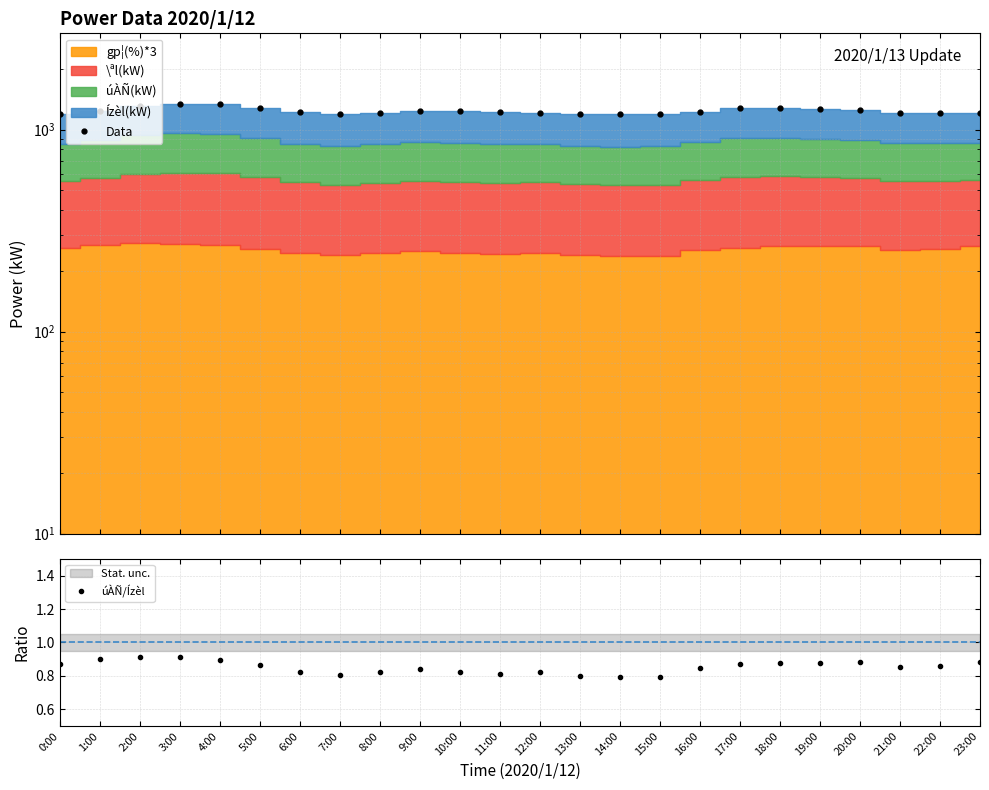

What value does the Data series have at 0:00?

1197.0